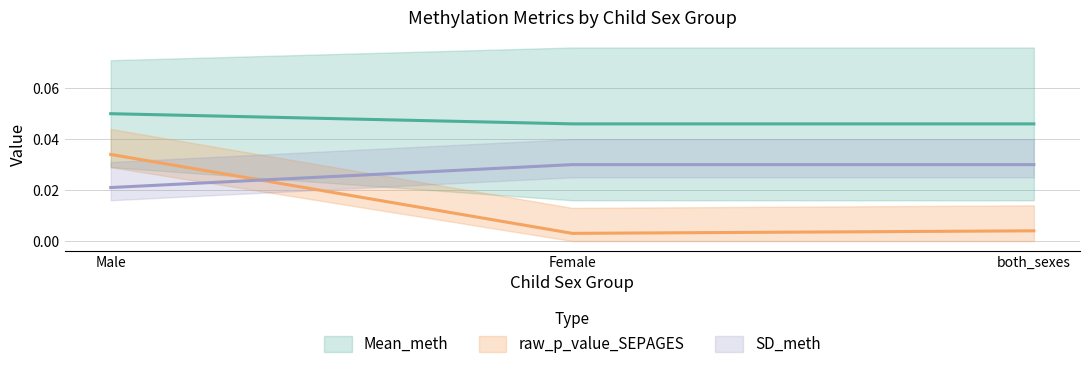

What is the sum of all SD_meth values?

0.1